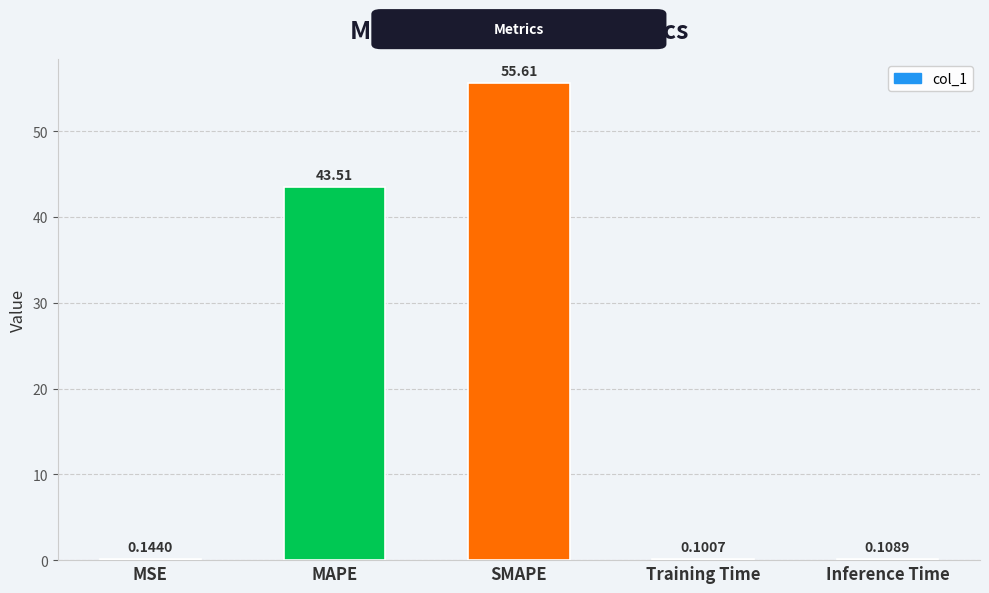

What is the change in value from MSE to MAPE?

+43.4